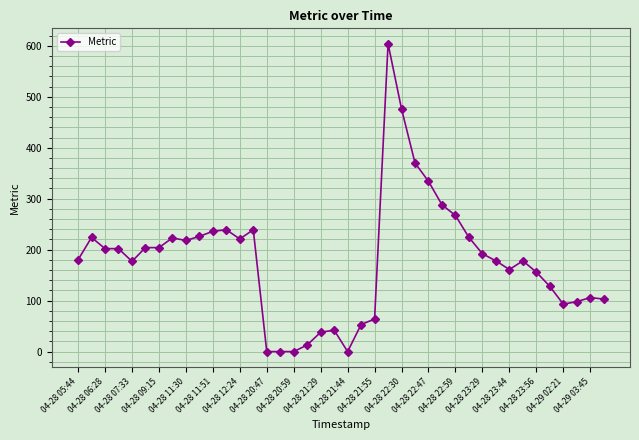

True or false: the data has more than 2 interior local peaks.

True